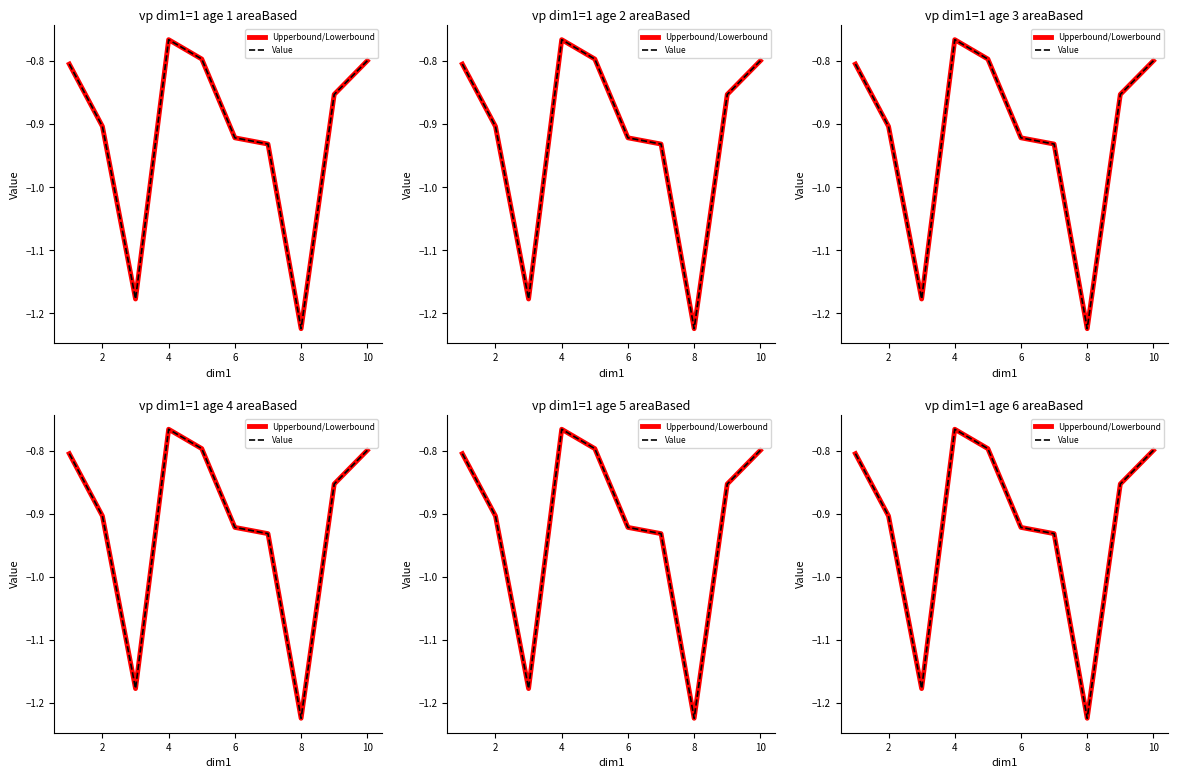

Which series changed the most between 8 and 8?

Upperbound/Lowerbound